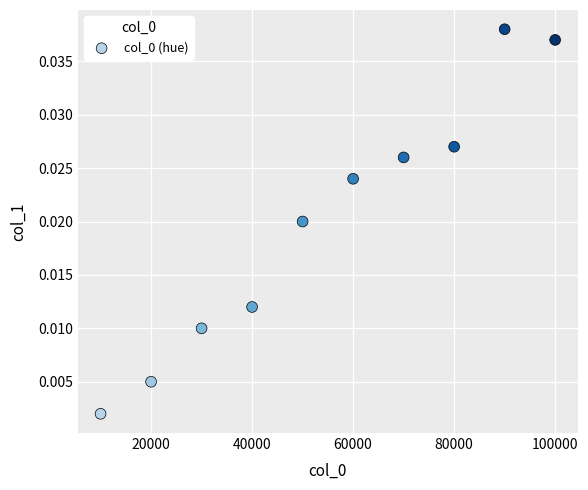

What is the average X value?

55000.0